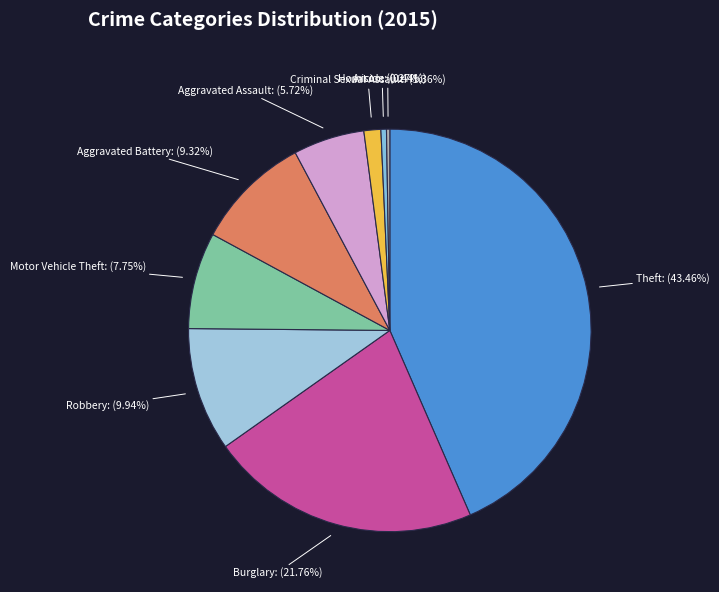

Between Motor Vehicle Theft: (7.75%) and Burglary: (21.76%), which is larger?

Burglary: (21.76%)